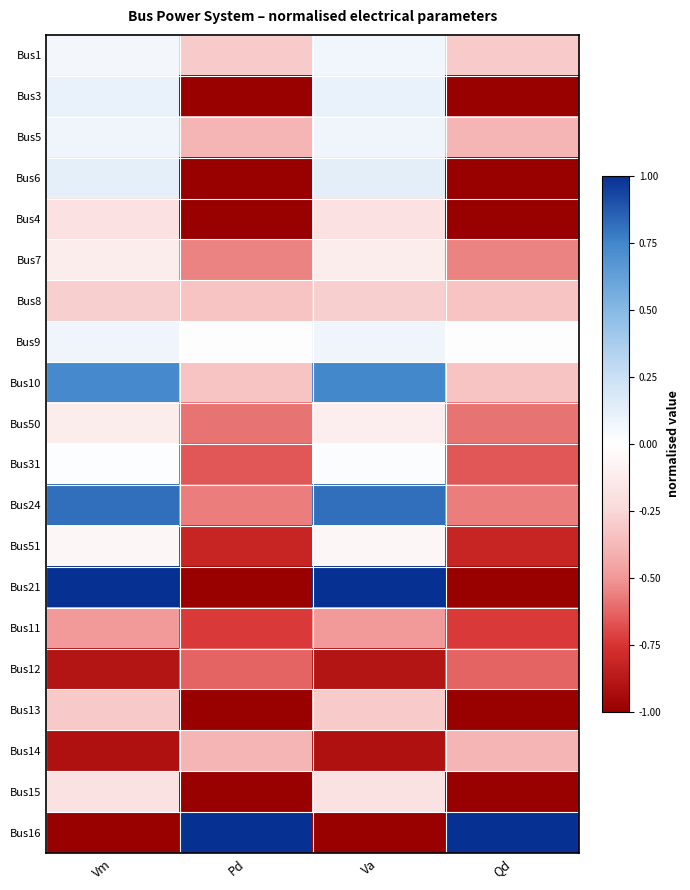

How many series are shown in this chart?

20